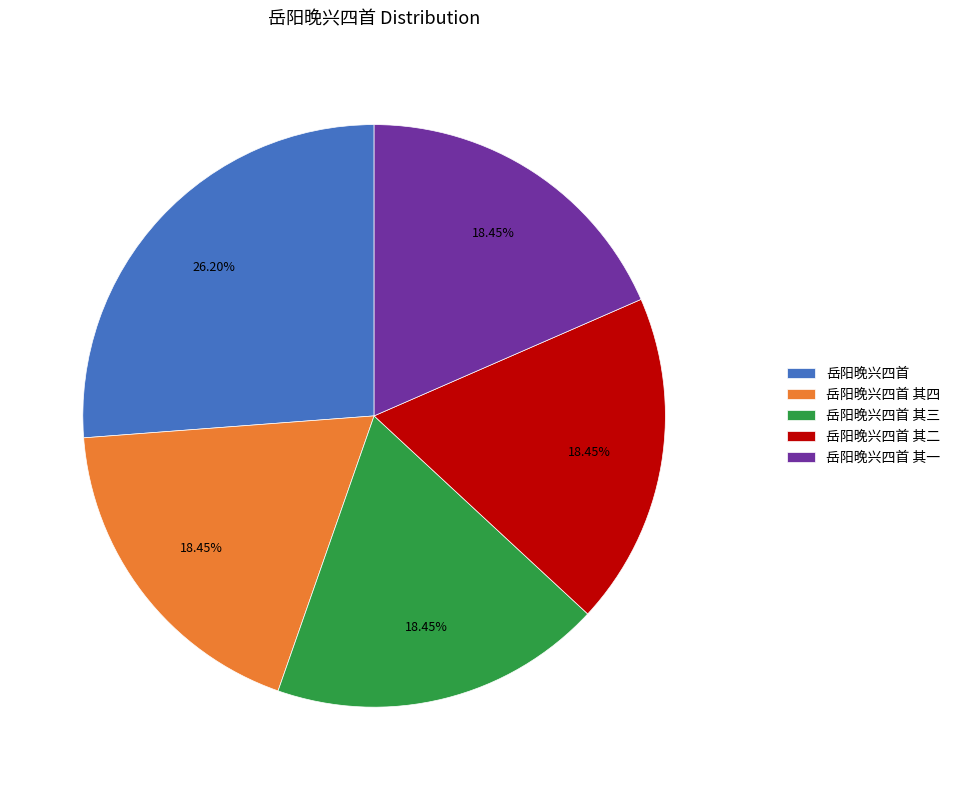

Does 岳阳晚兴四首 account for over 50% of the chart?

No